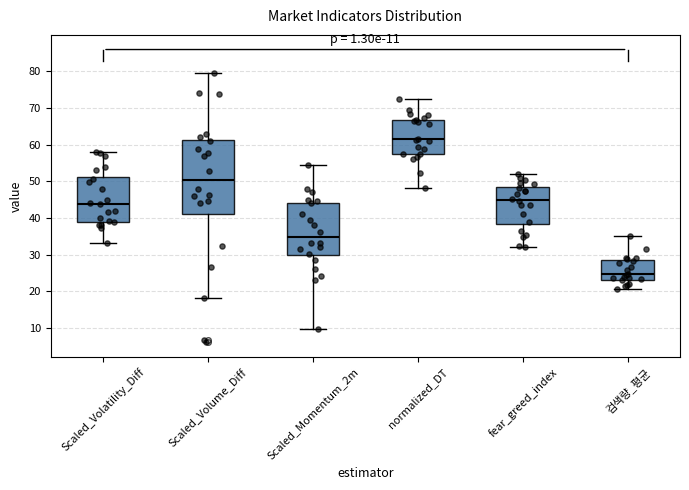

Which box's median line is the lowest?

검색량_평균